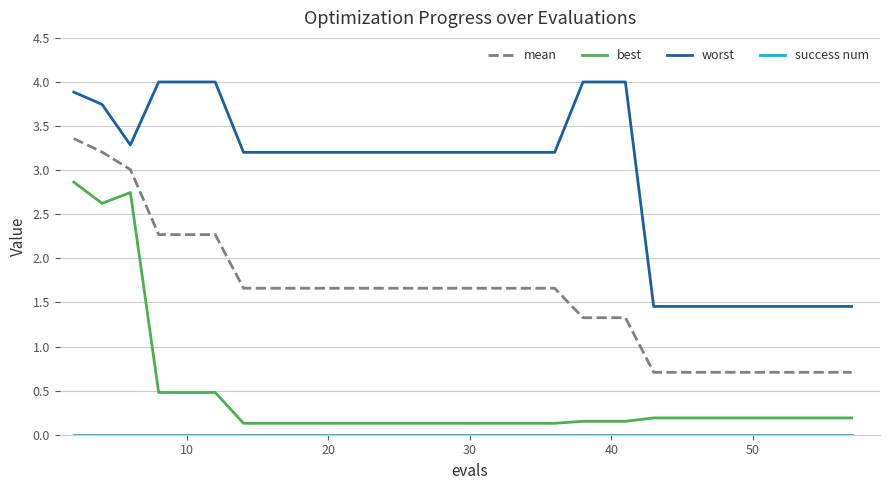

What is the maximum value shown in the chart?

4.0